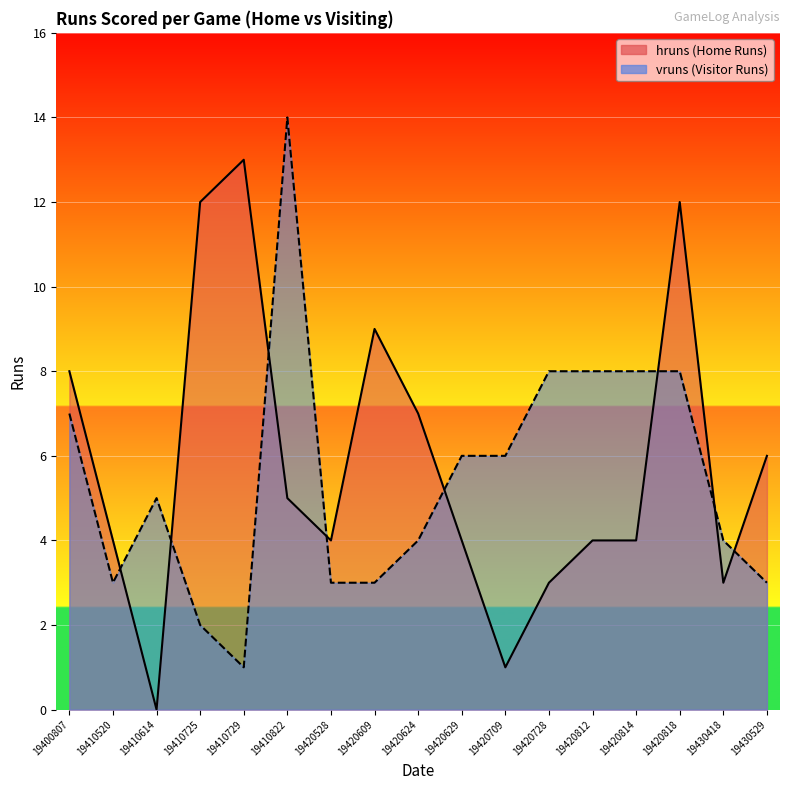

Is the value of hruns at 19420814 greater than the value of vruns at 19430418?

No